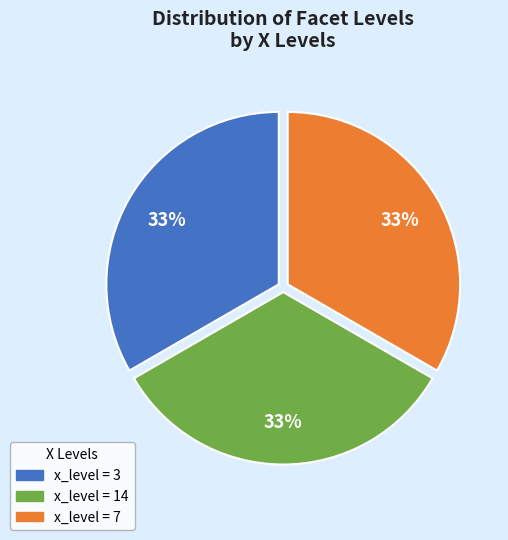

To the nearest percent, what is the average slice percentage?

33%